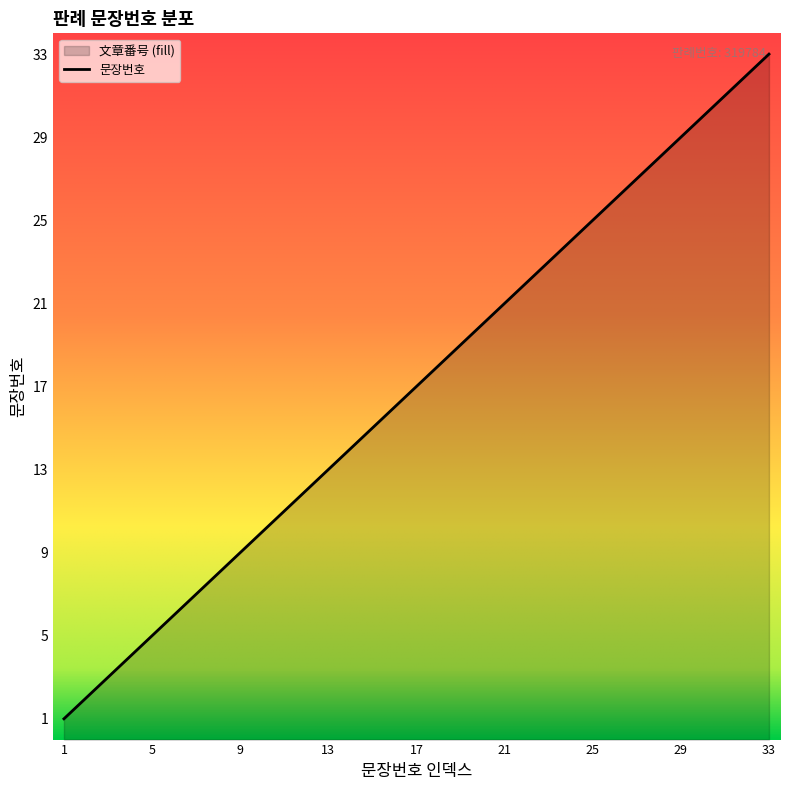

Does the chart display data point markers on the line(s)?

No